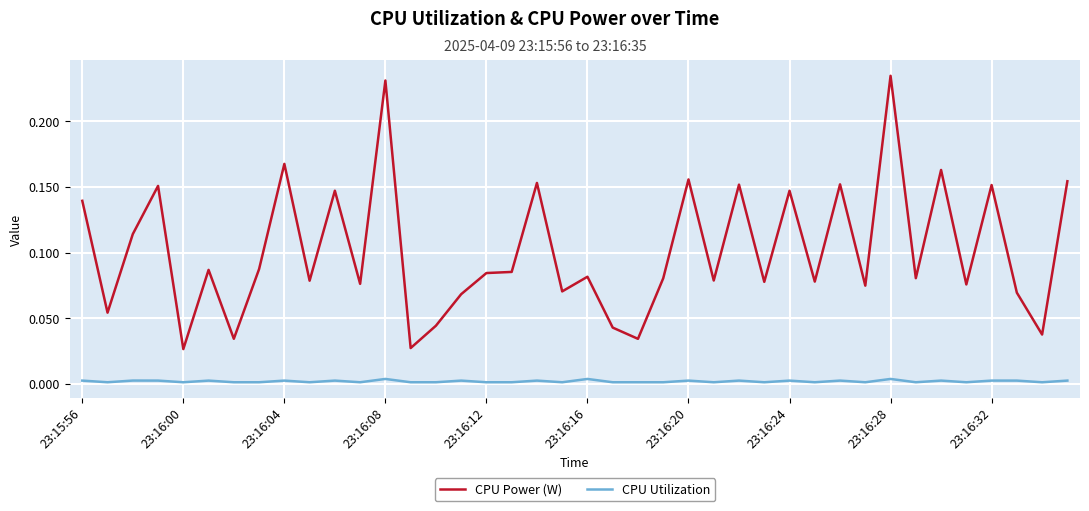

In CPU Power (W), how many points are lower than both neighbors (excluding endpoints)?

15